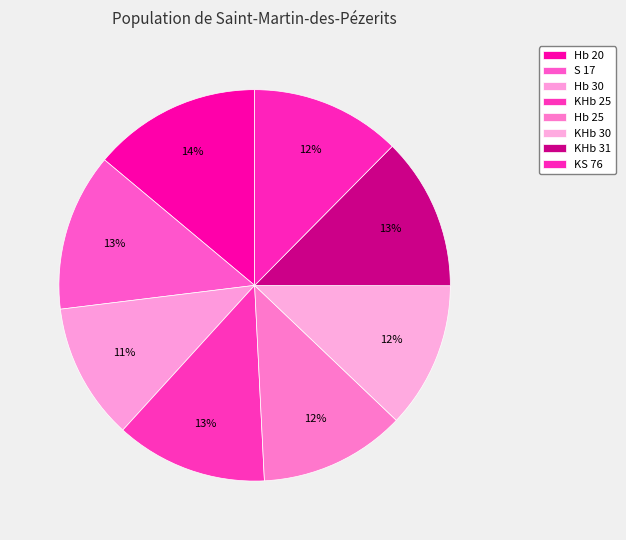

To the nearest percent, what is the combined percentage of Hb 30 and KS 76?

24%